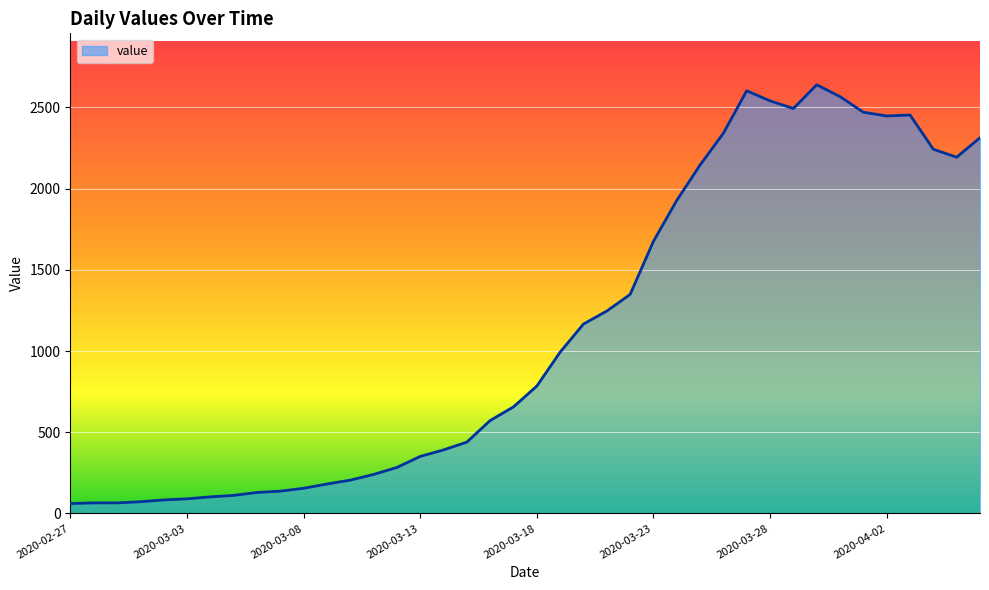

Count the number of data series in this chart.

1